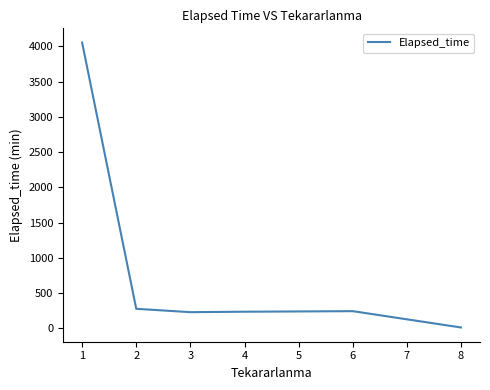

What is the change in value from 2 to 3?

-47.5